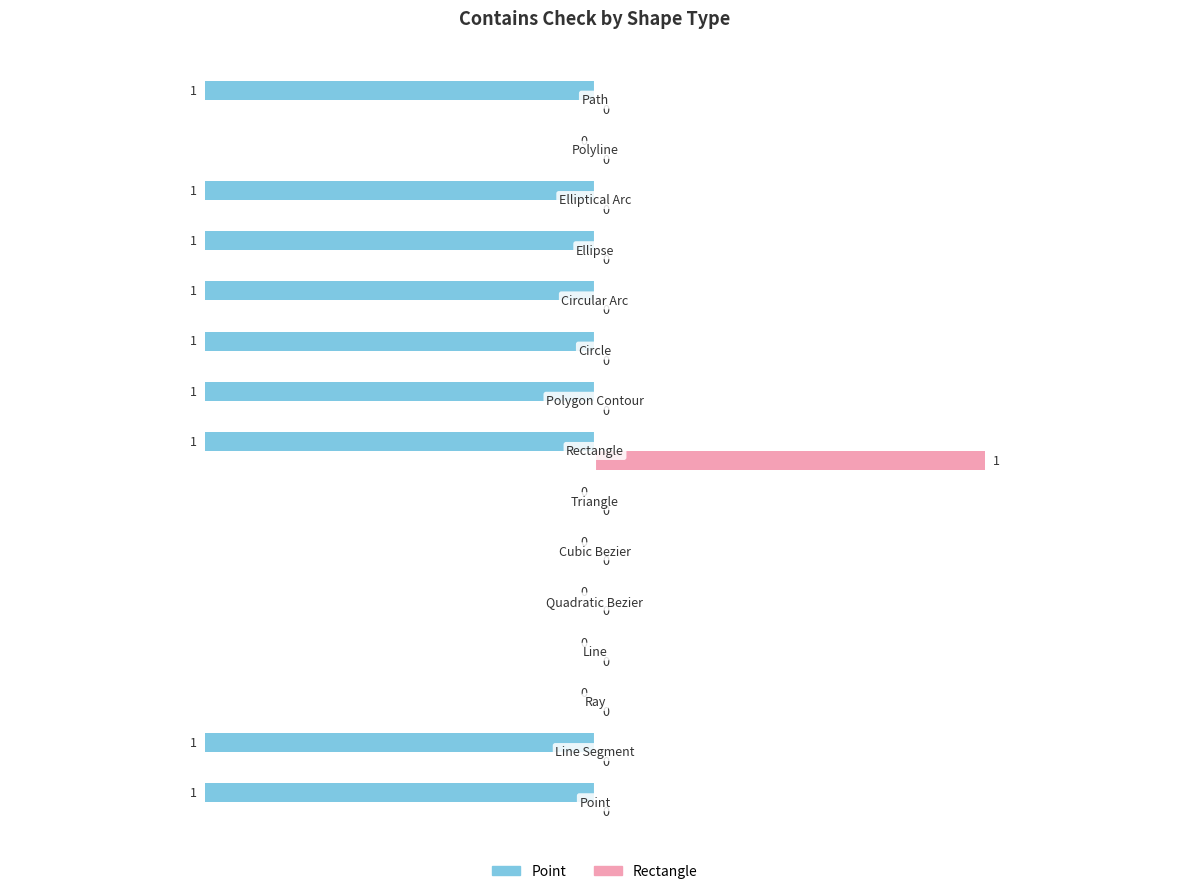

How many categories are shown in the chart?

15